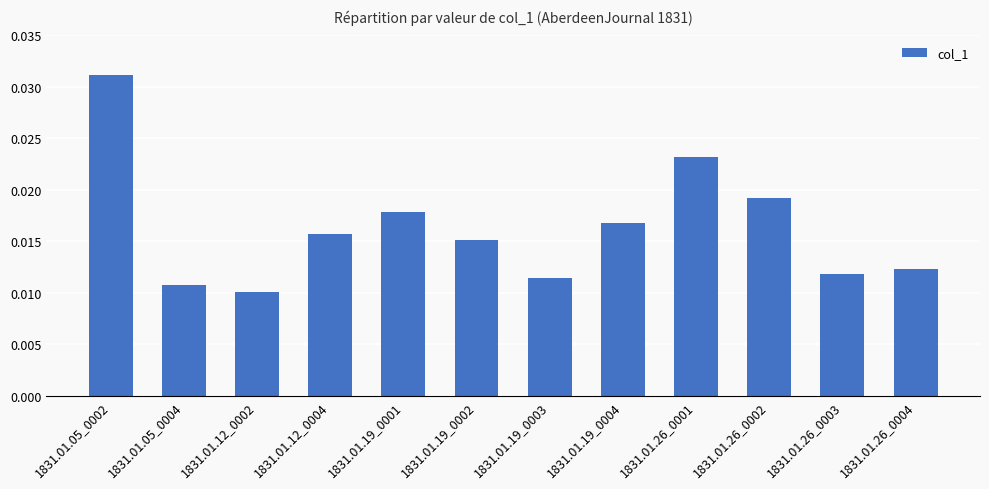

Which label corresponds to the largest value in the chart?

1831.01.05_0002